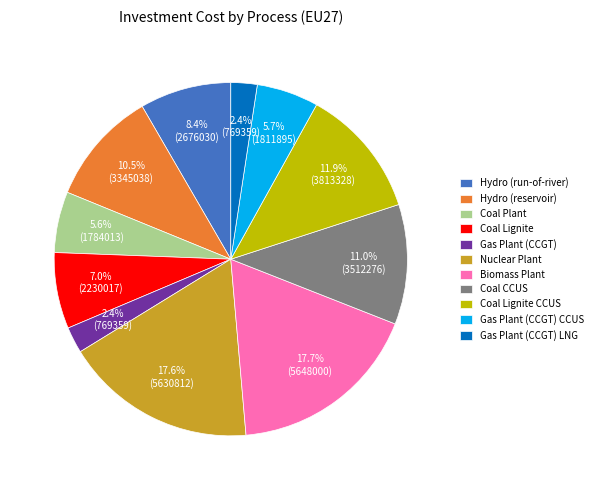

How much of the chart is everything except Coal Plant?

94.4%